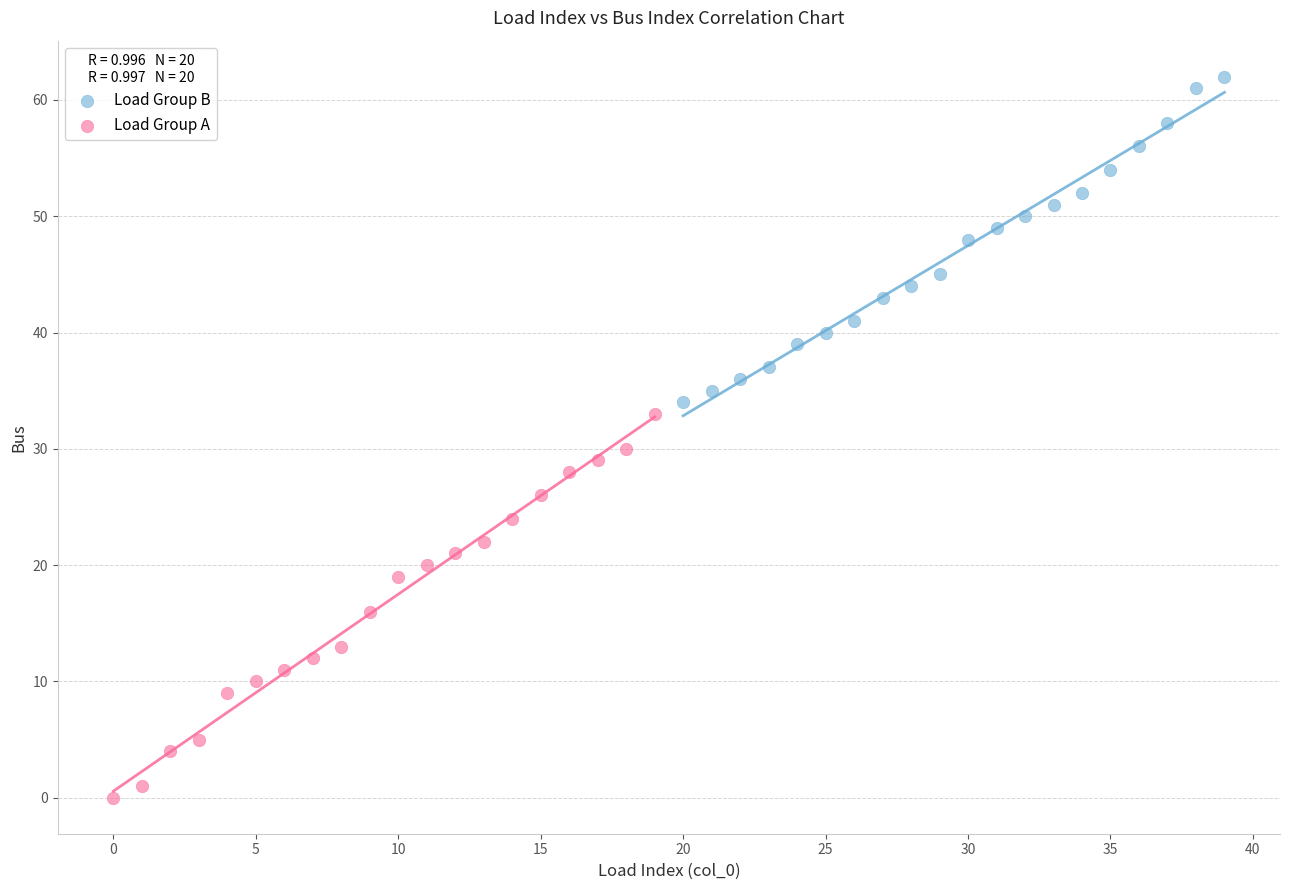

What are all the series names shown in the legend?

Load Group B, Load Group A